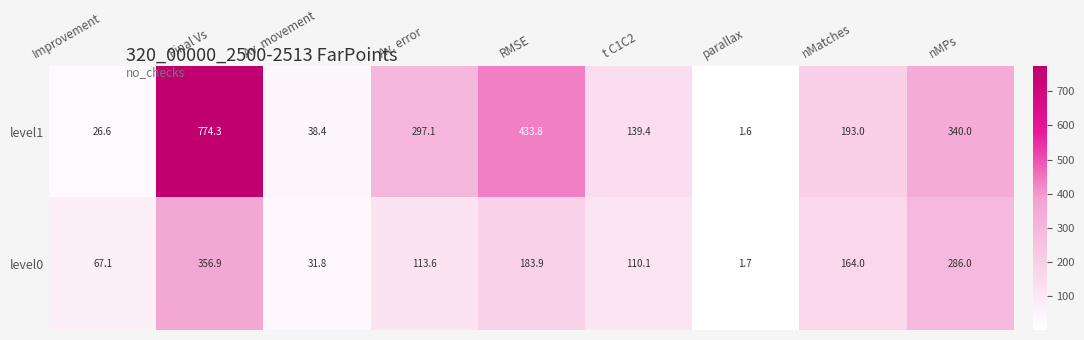

Where is level0 nearest to the value 179?

RMSE